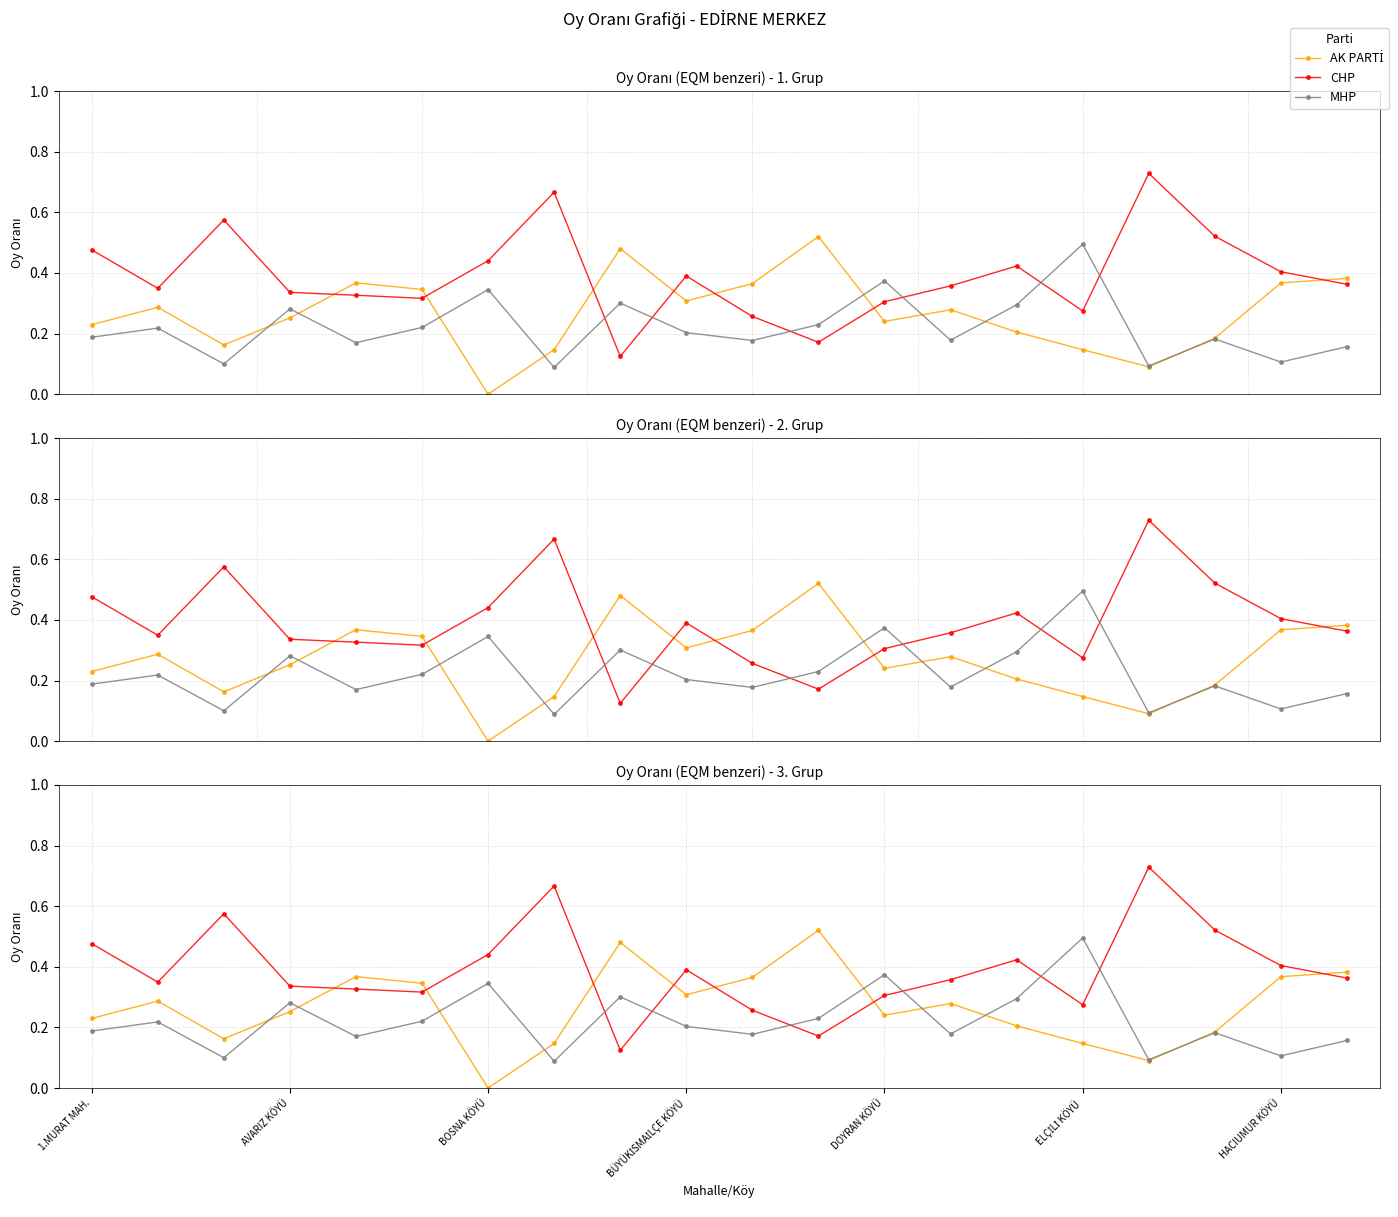

What is the difference between the maximum and second lowest values in the MHP series?

0.4